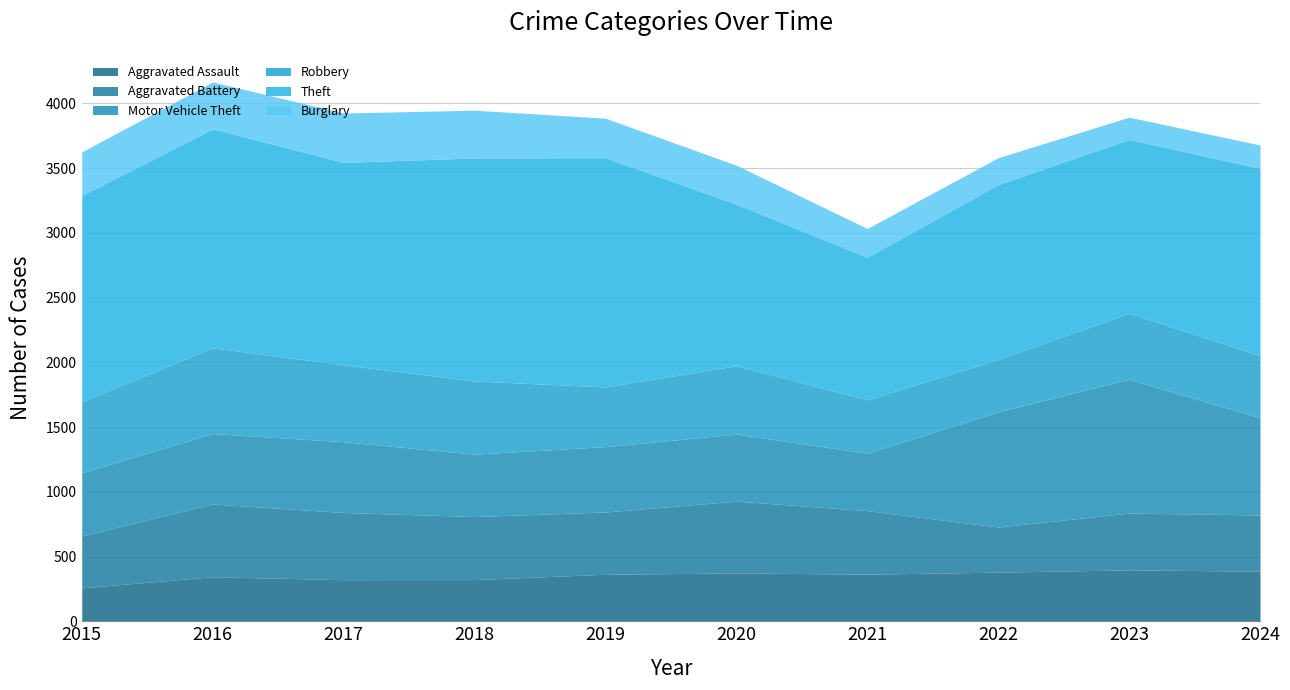

Rank the series at 2023 from lowest to highest value.

Burglary, Aggravated Assault, Aggravated Battery, Robbery, Motor Vehicle Theft, Theft